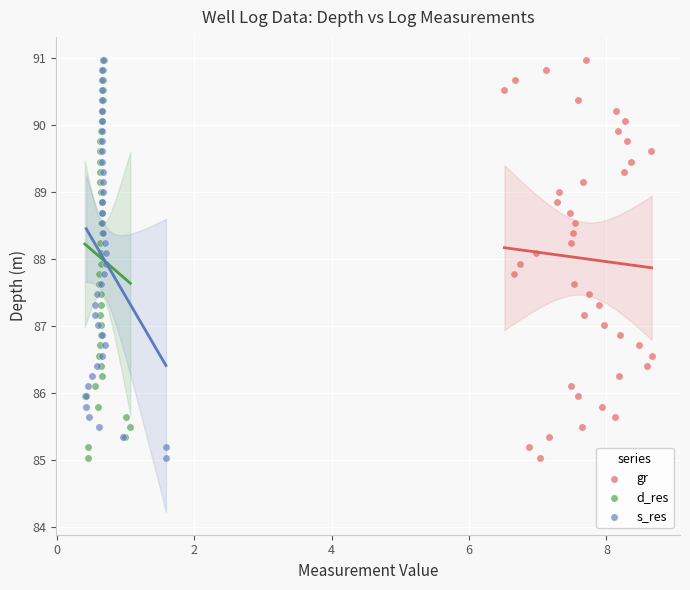

What are all the series names shown in the legend?

gr, d_res, s_res